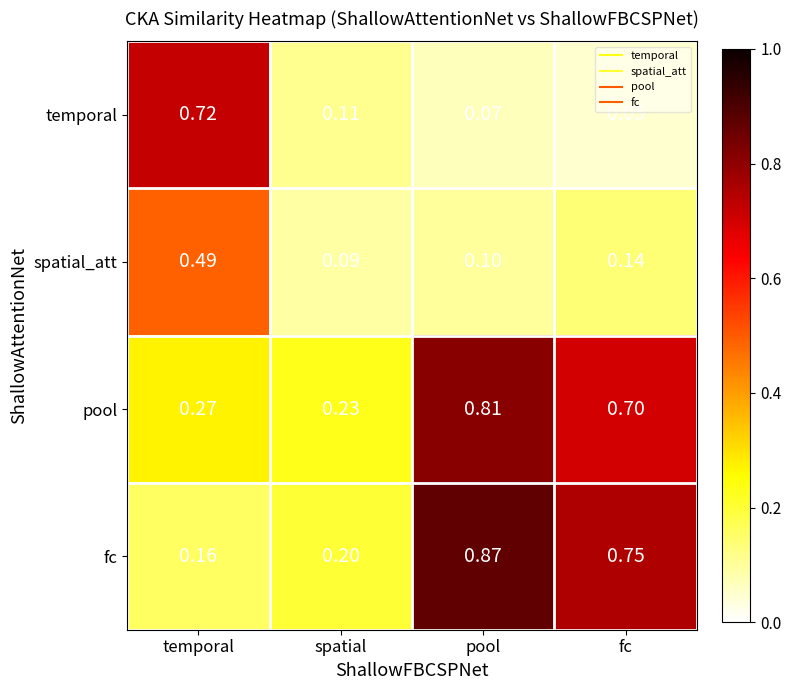

Between spatial and pool, which series saw the biggest shift?

fc